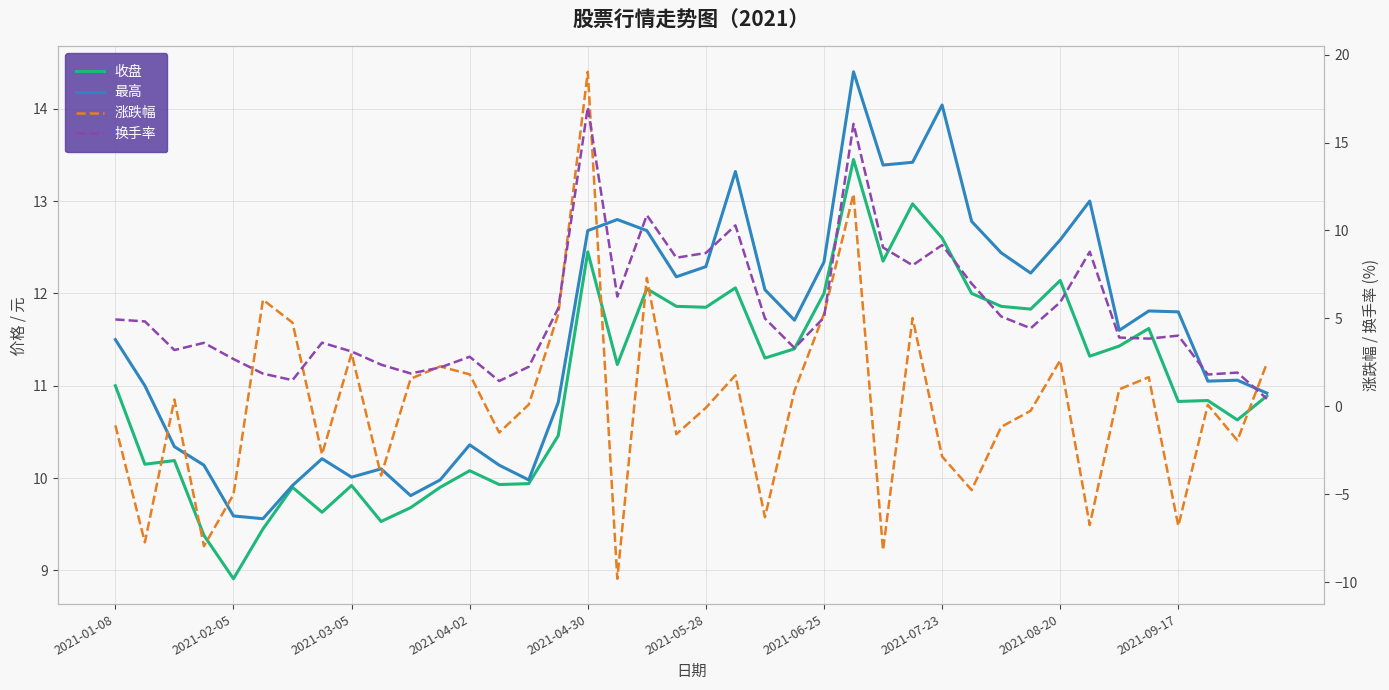

True or false: 换手率 has more than 0 interior local peaks.

True